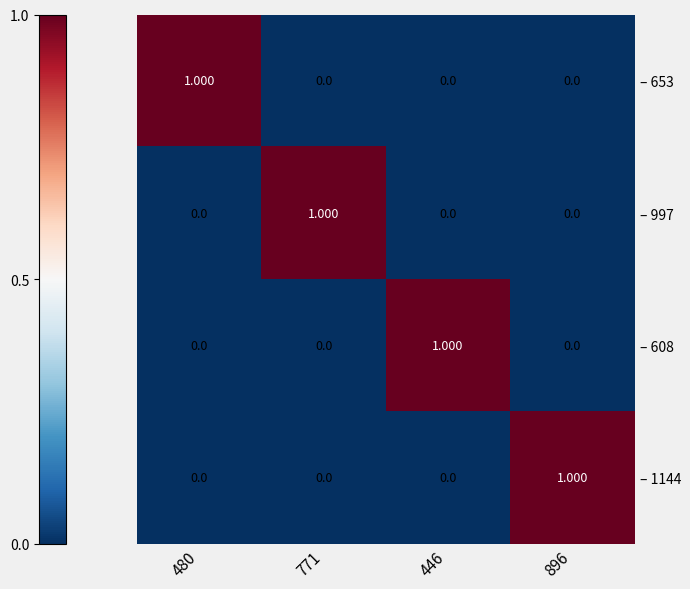

How many series are shown in this chart?

4